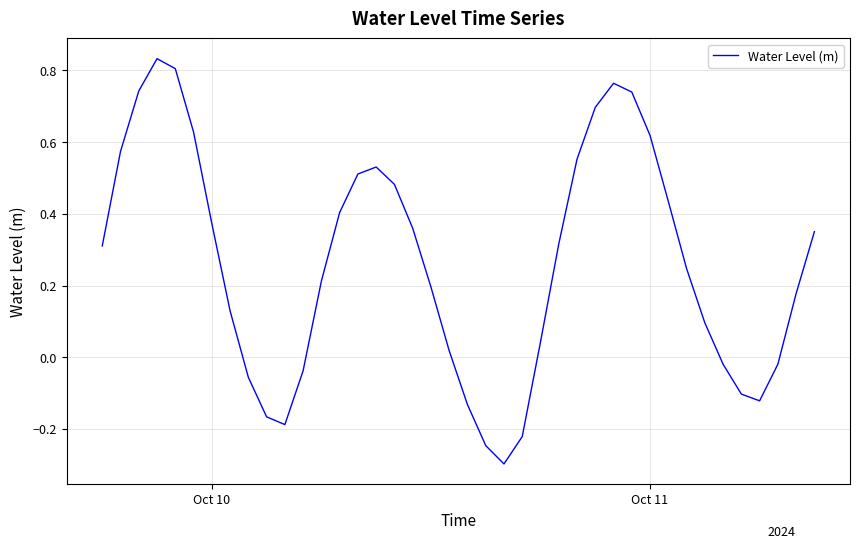

What is the minimum value shown in the chart?

-0.3